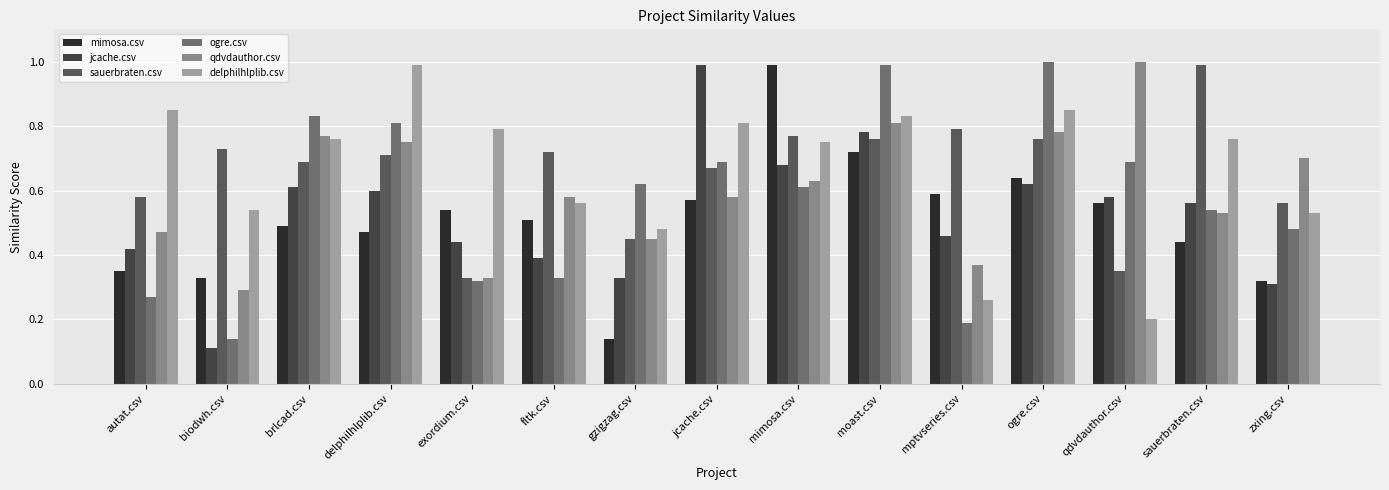

Are the bars grouped side by side (vs. stacked)?

Yes